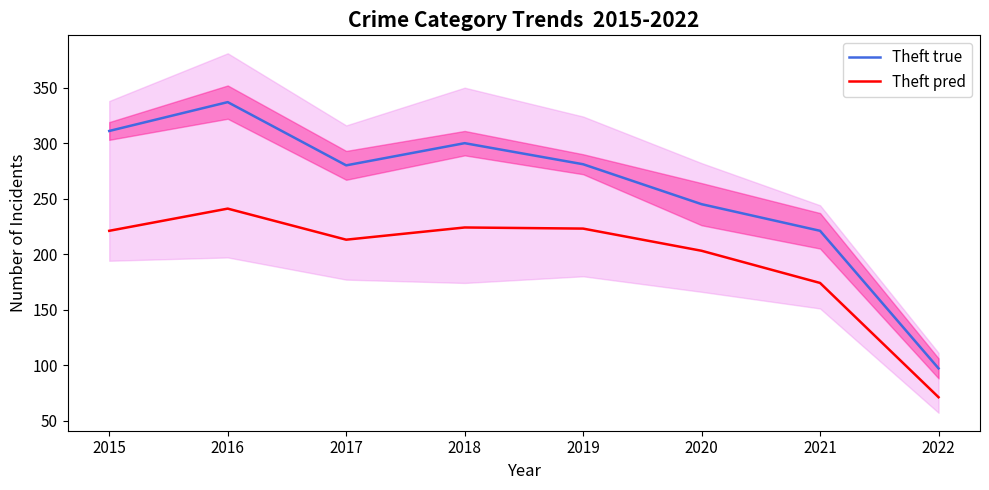

What is the spread (max minus min) of values at 2022?

26